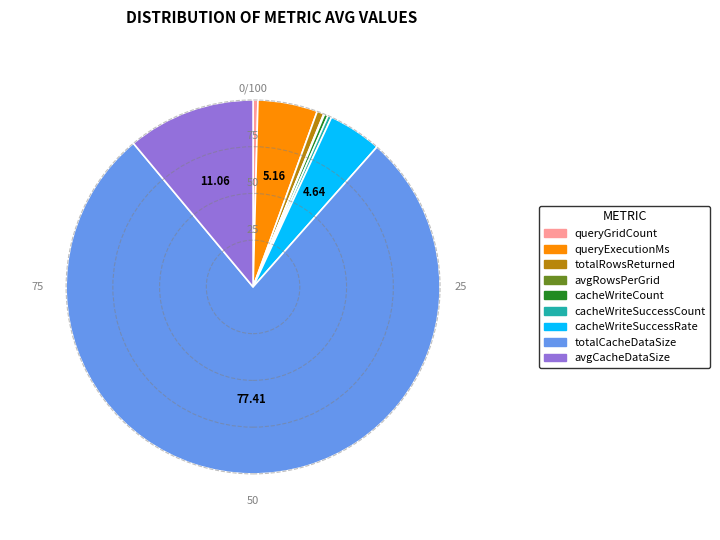

Is the sum of cacheWriteSuccessCount and avgCacheDataSize greater than half?

No